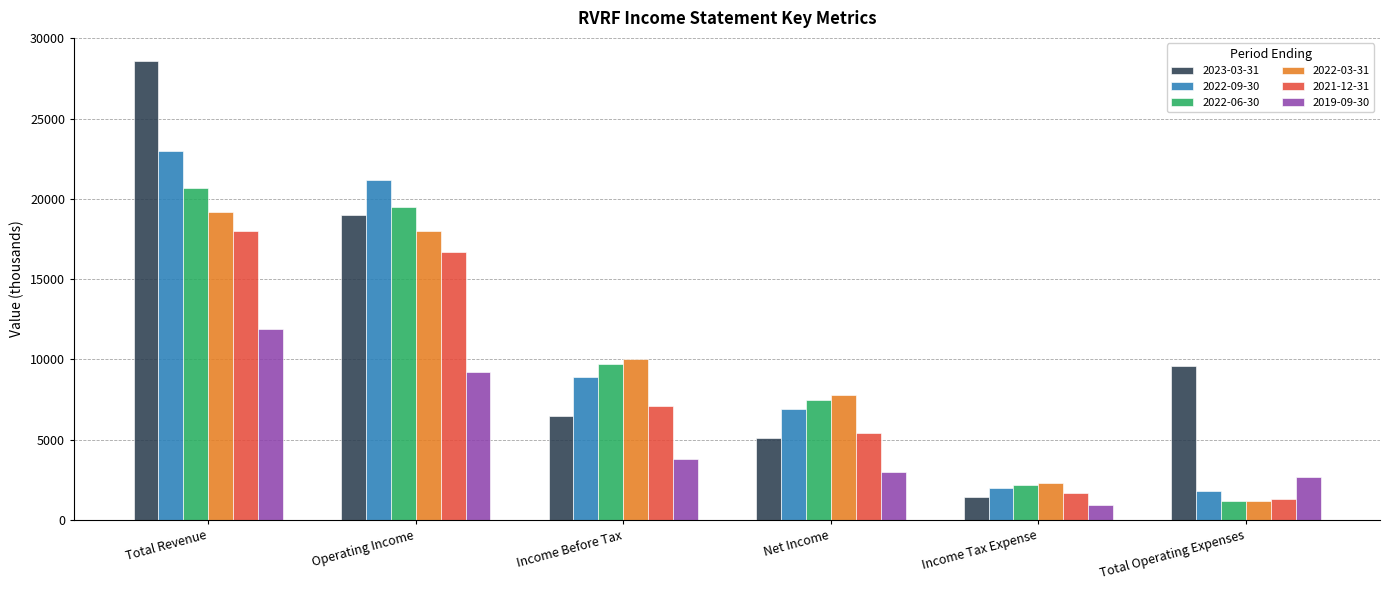

Which category has the highest value in the 2019-09-30 series?

Total Revenue